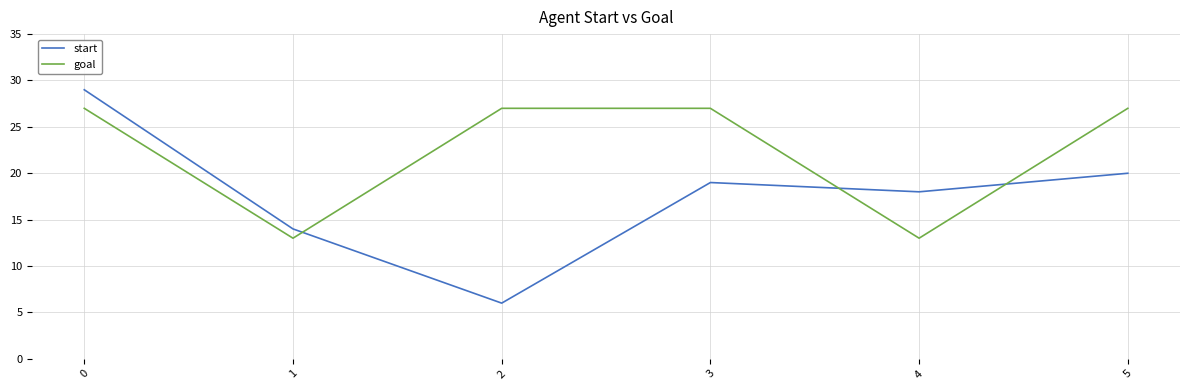

In start, how many points are lower than both neighbors (excluding endpoints)?

2